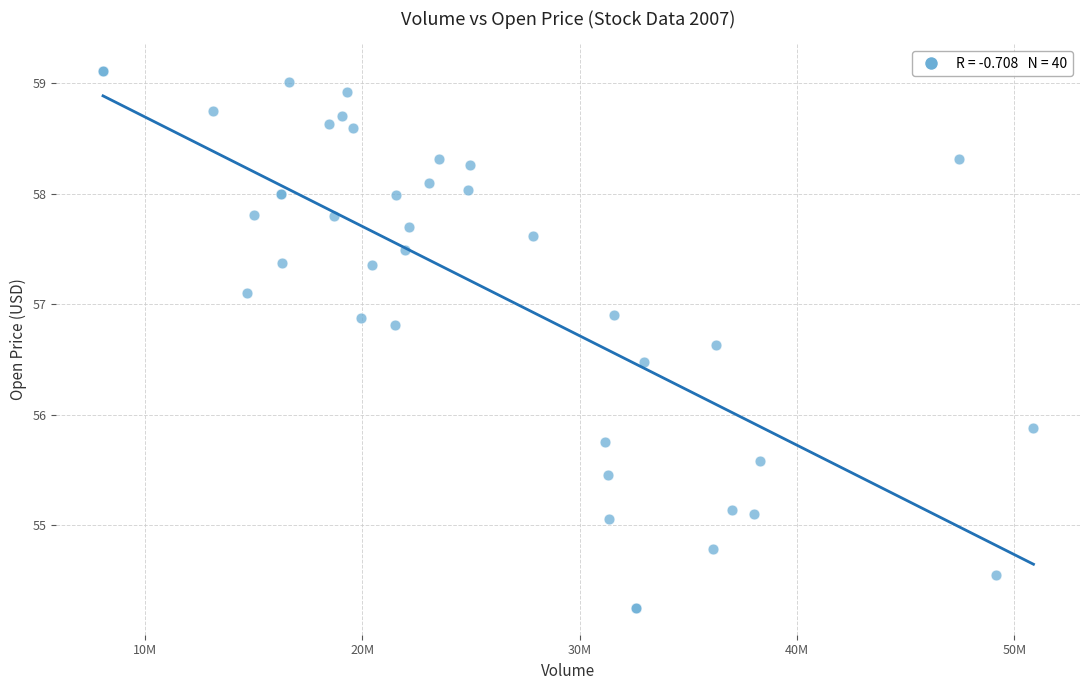

What Y value in the scatter plot is closest to 56?

55.9